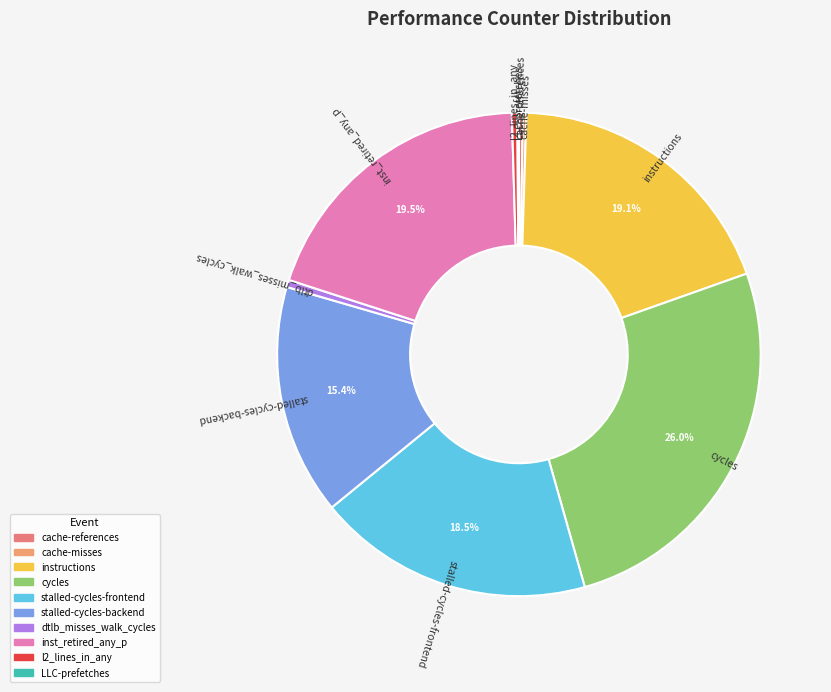

Combined, do l2_lines_in_any and dtlb_misses_walk_cycles account for over 50%?

No